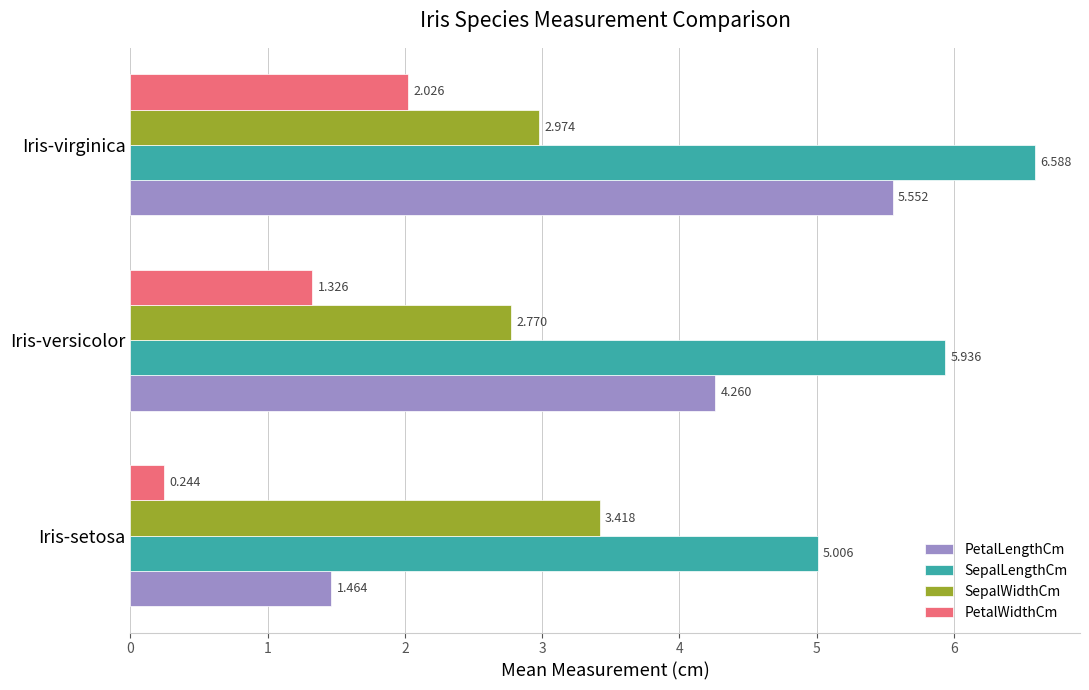

What is the average value of the SepalLengthCm series?

5.8